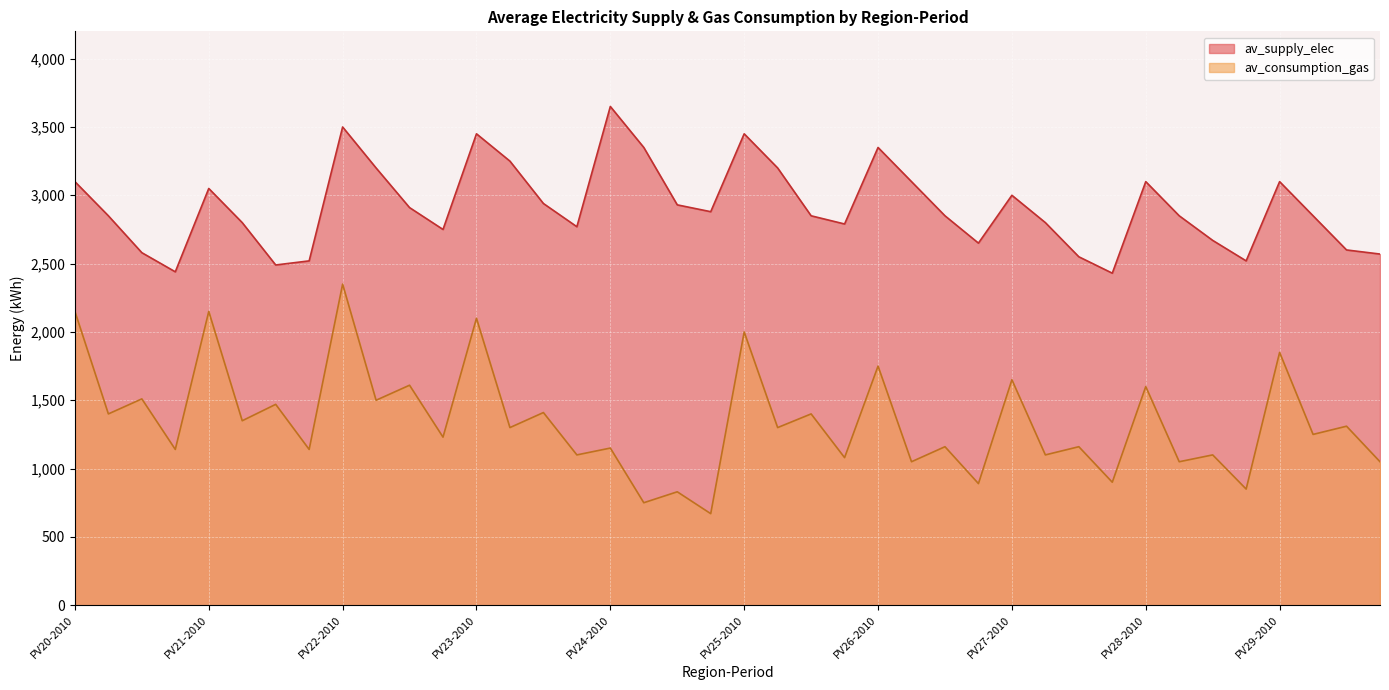

How many lines are shown in the chart?

2